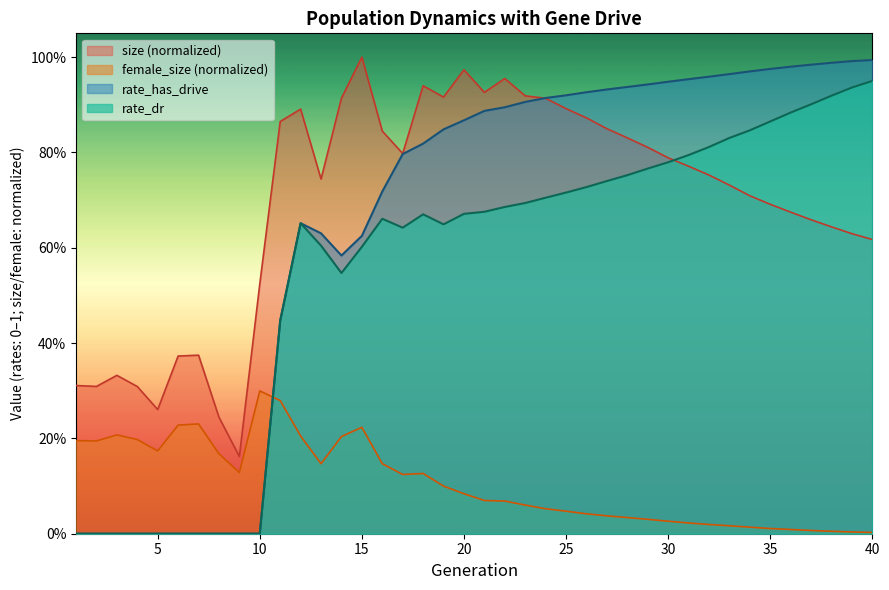

True or false: size and rate_dr cross at least once.

True